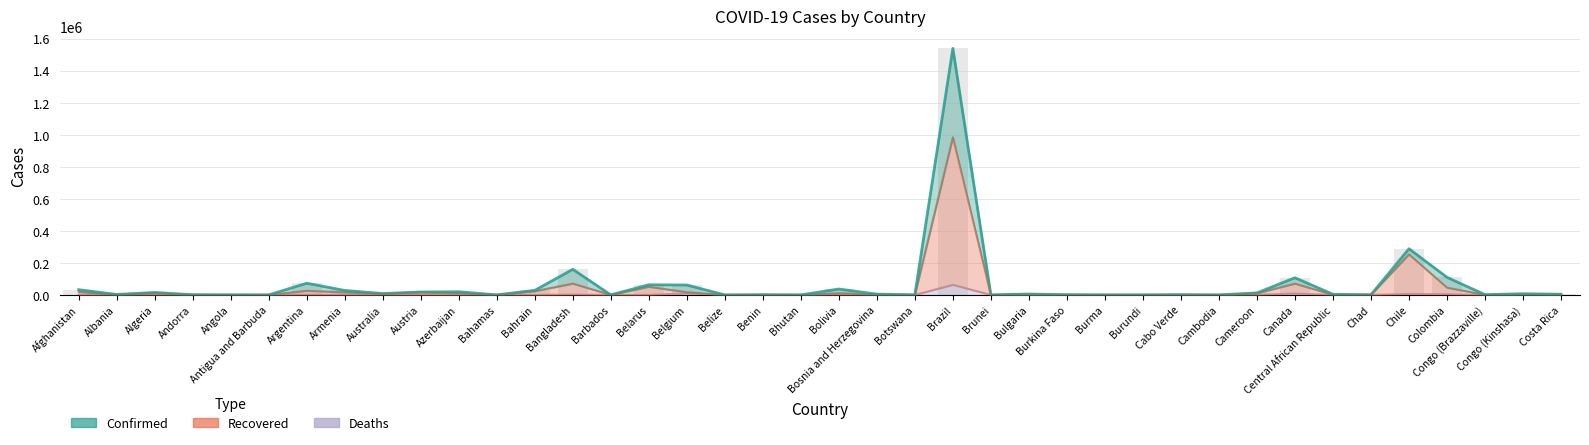

How many values in Deaths are above zero?

38